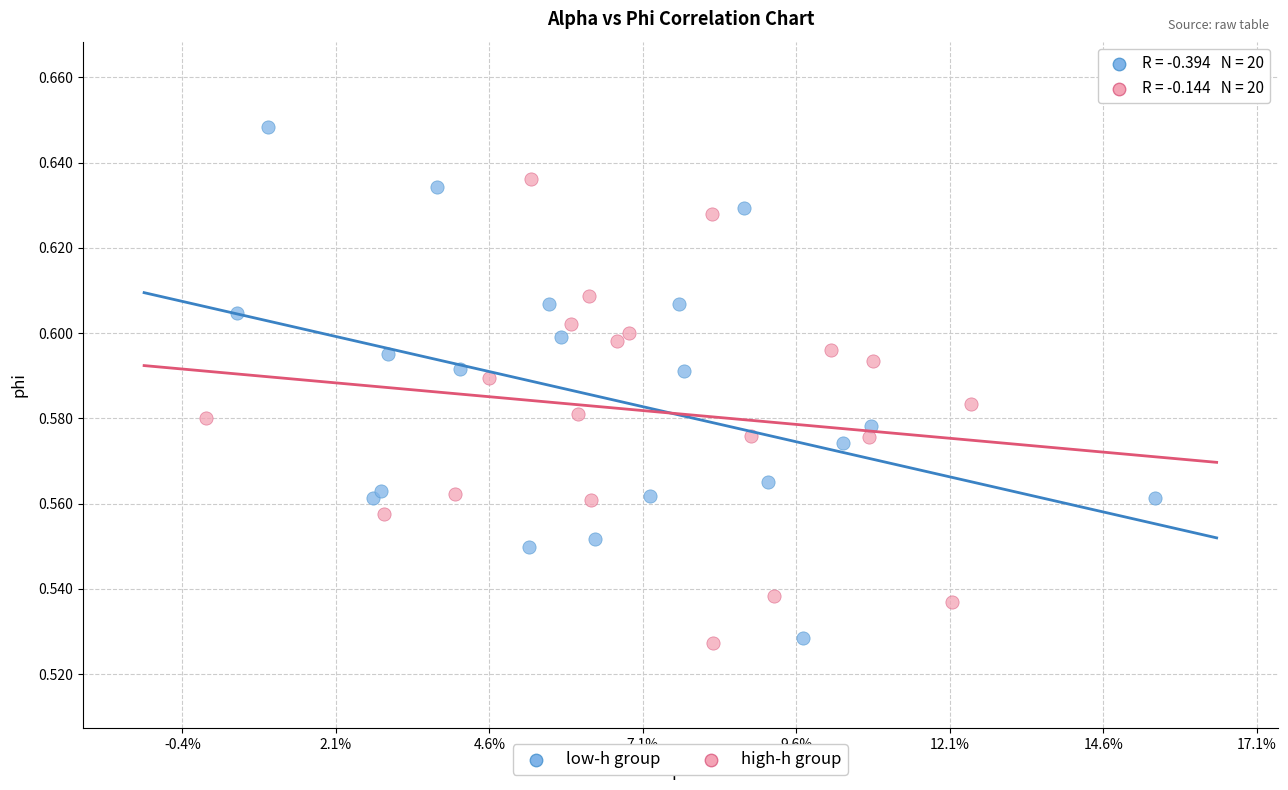

Which series has the largest Y range (max minus min)?

low-h group